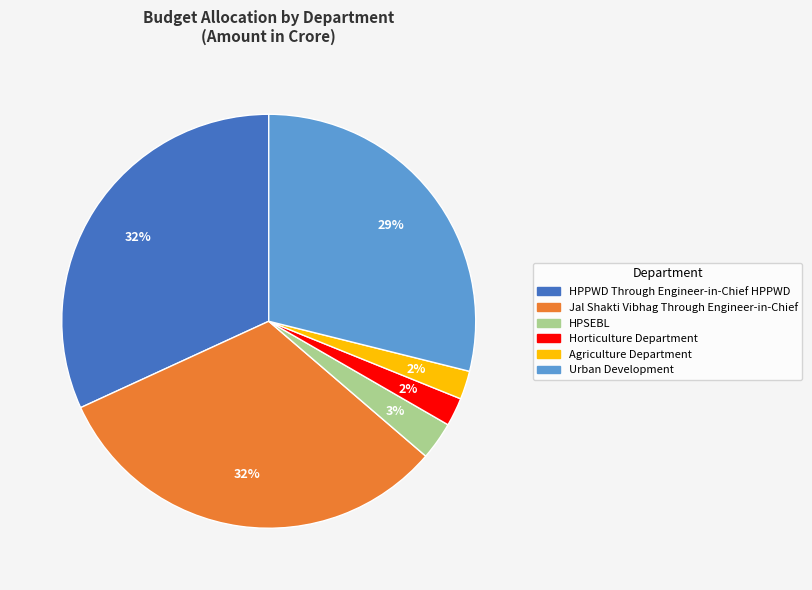

To the nearest percent, what is the average slice percentage?

17%